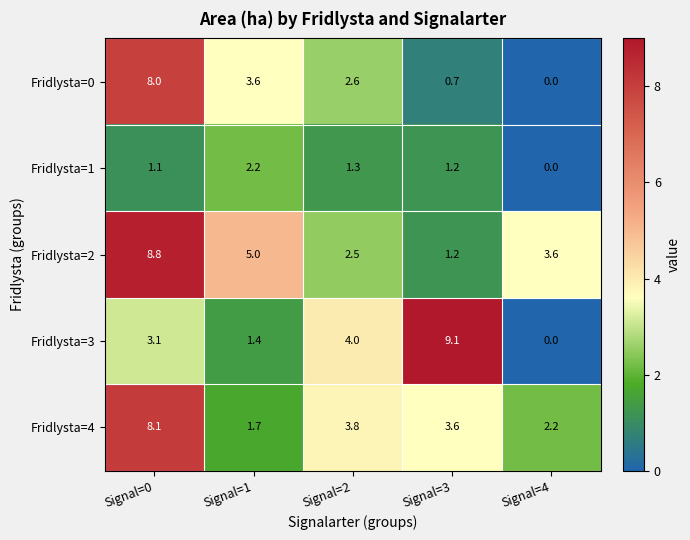

How many series are shown in this chart?

5